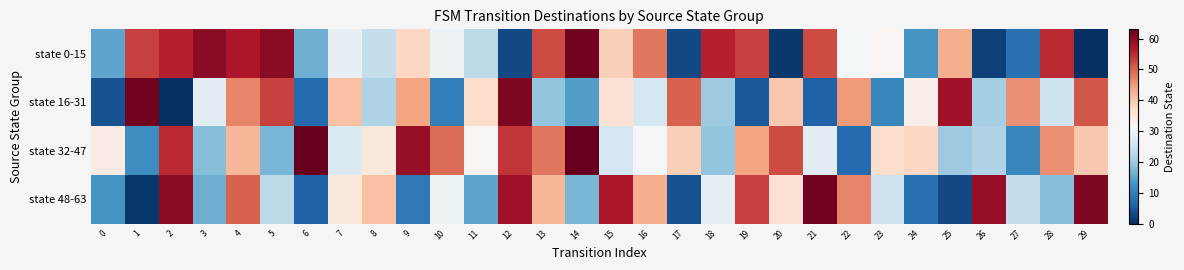

List the series in order of their overall mean, highest first.

state 32-47, state 0-15, state 48-63, state 16-31